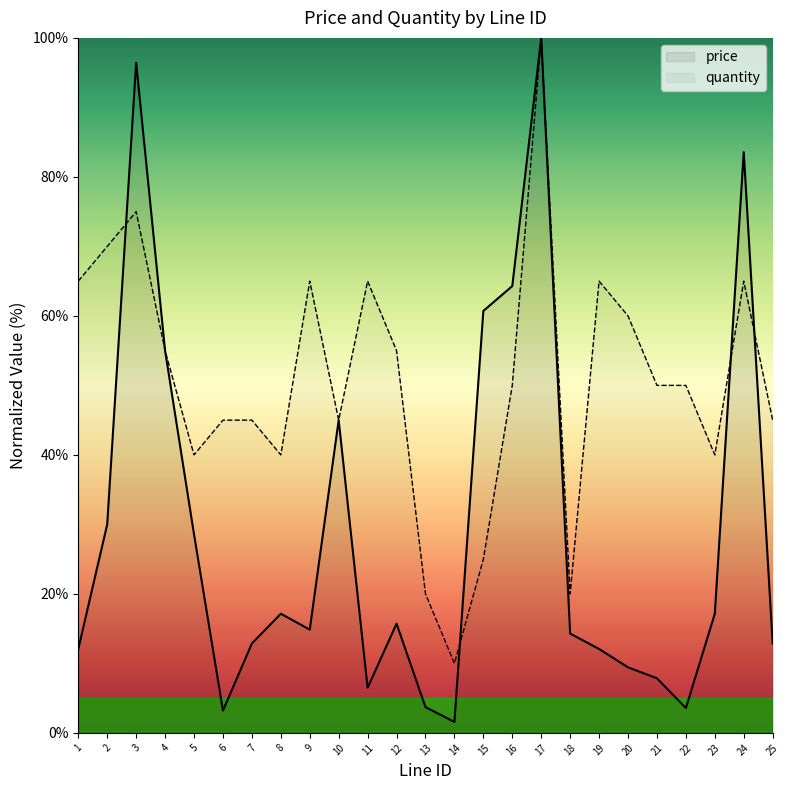

What is the difference between the highest and lowest values at 16?

14.3